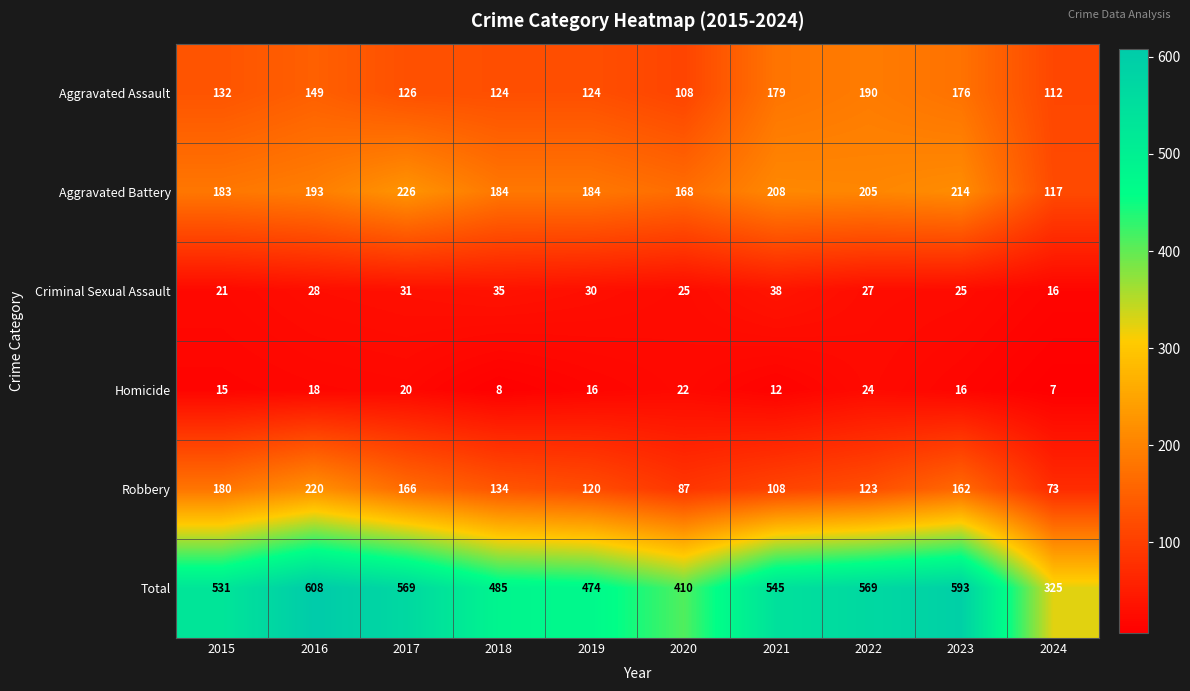

What is the smallest value displayed?

7